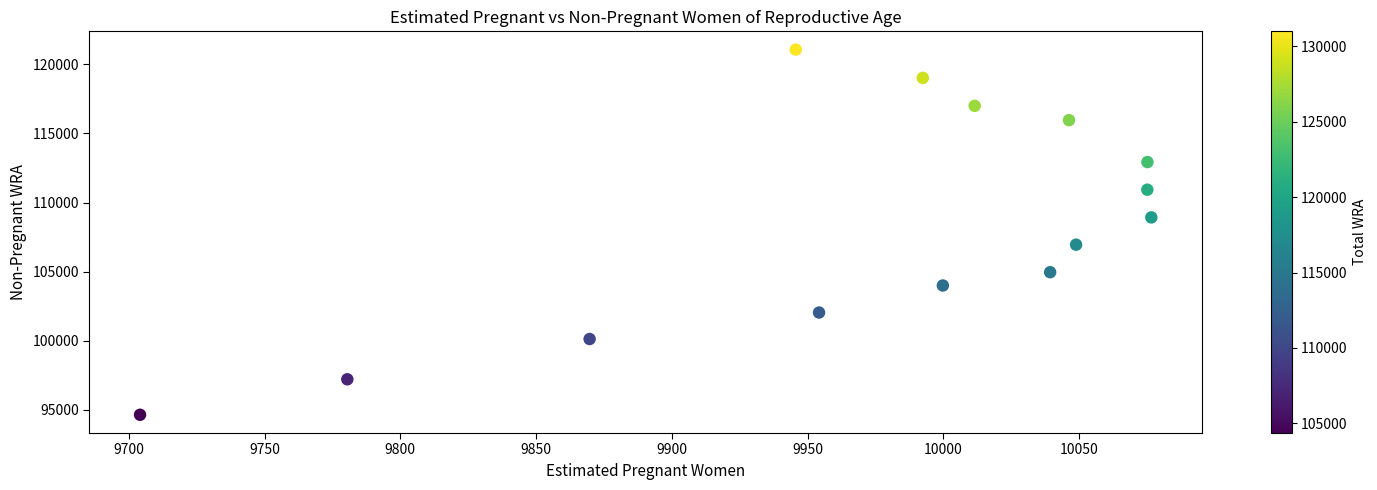

What is the range of Y values (max minus min)?

26399.5